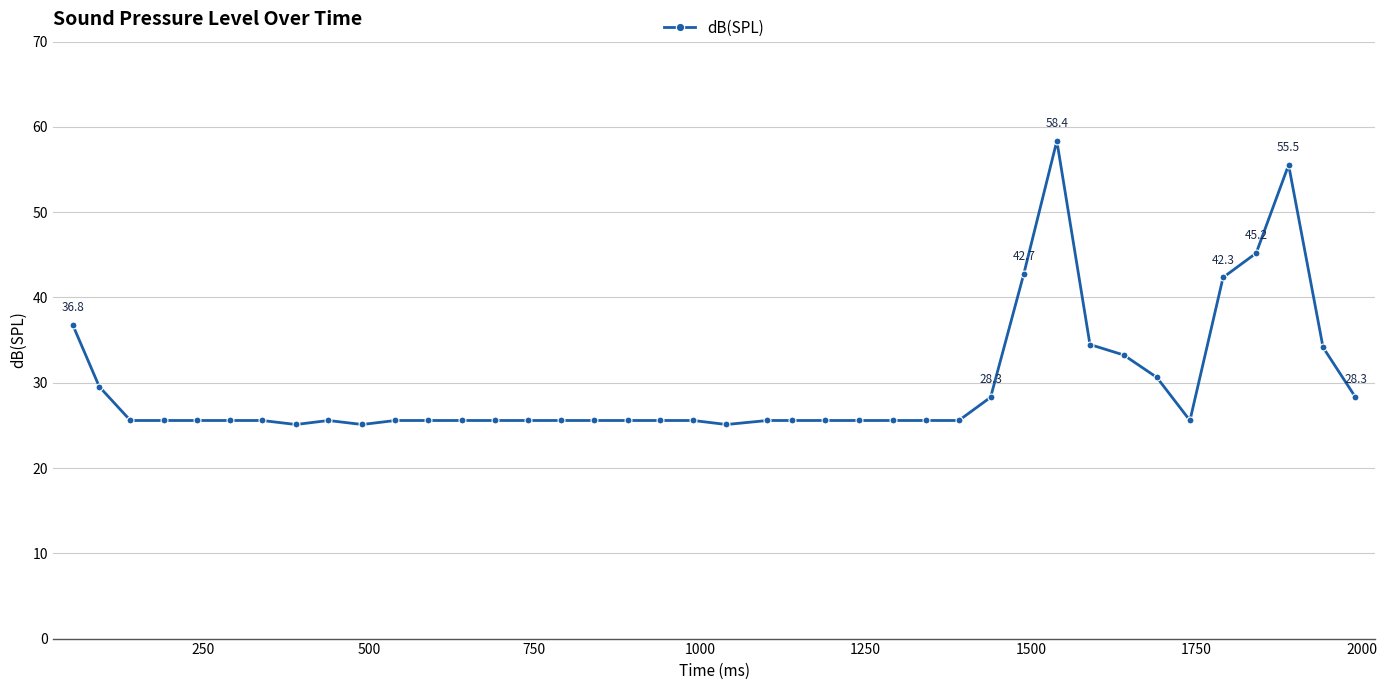

What is the value of the 22nd point from the left?

25.6